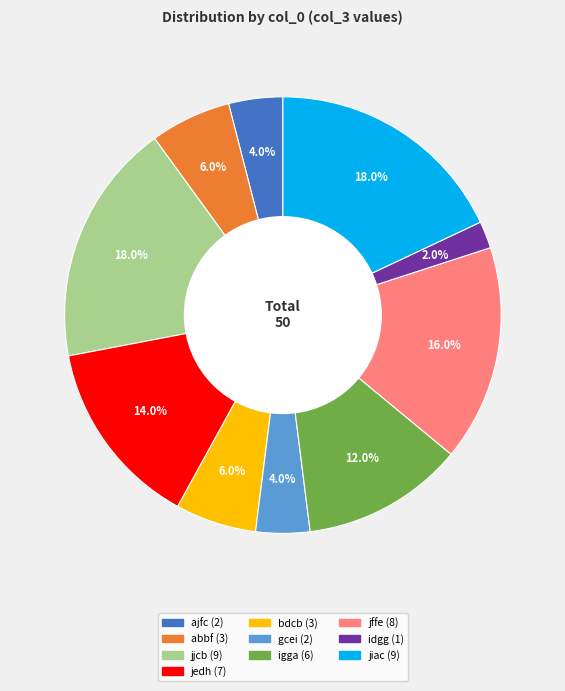

How many slices are in this pie chart?

10